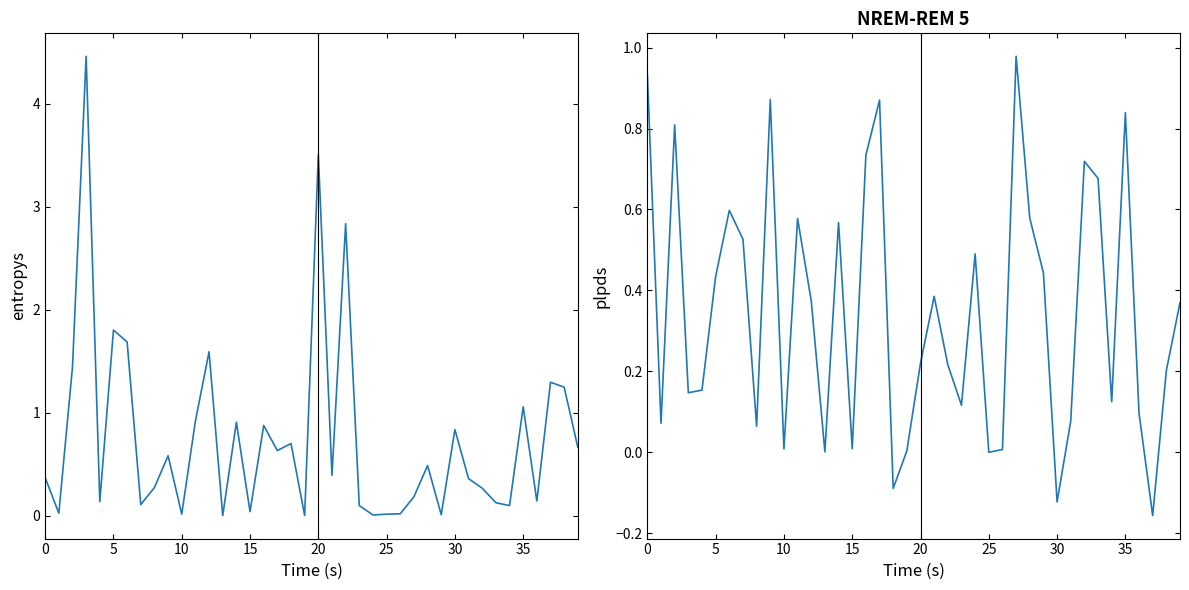

List the series in order of their overall mean, highest first.

entropys, plpds